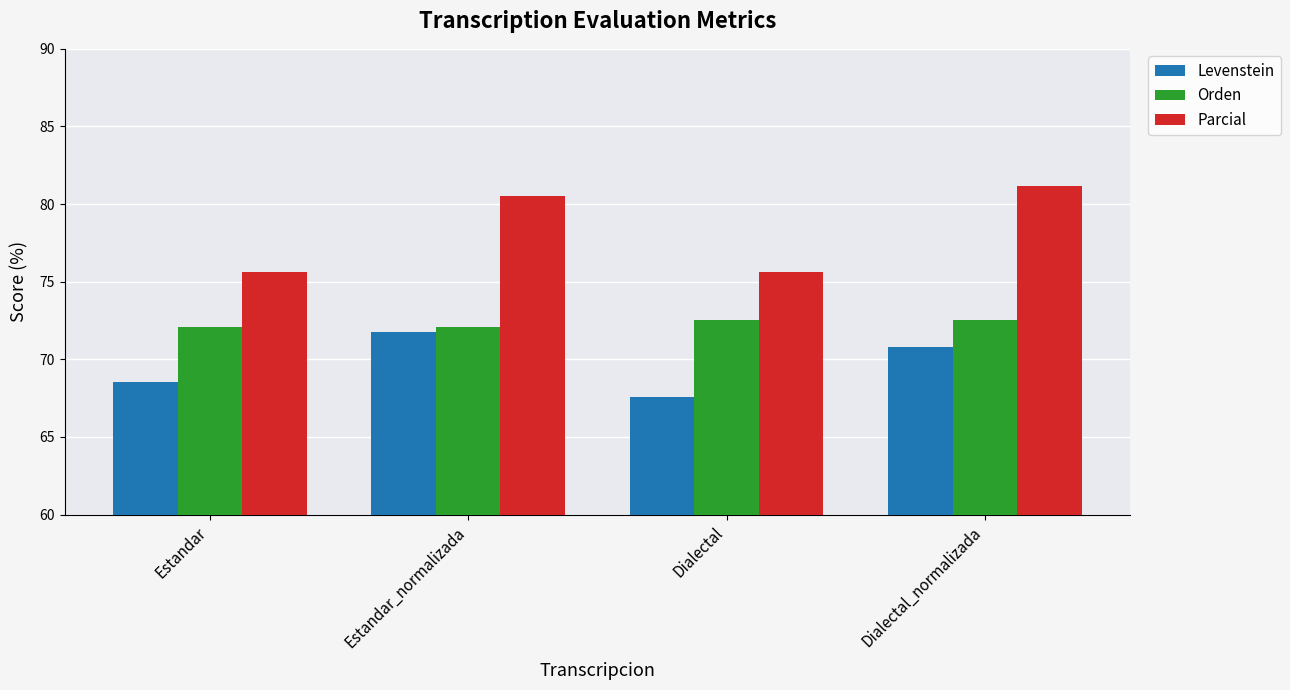

What is the difference between the maximum and minimum values in the Orden series?

0.5